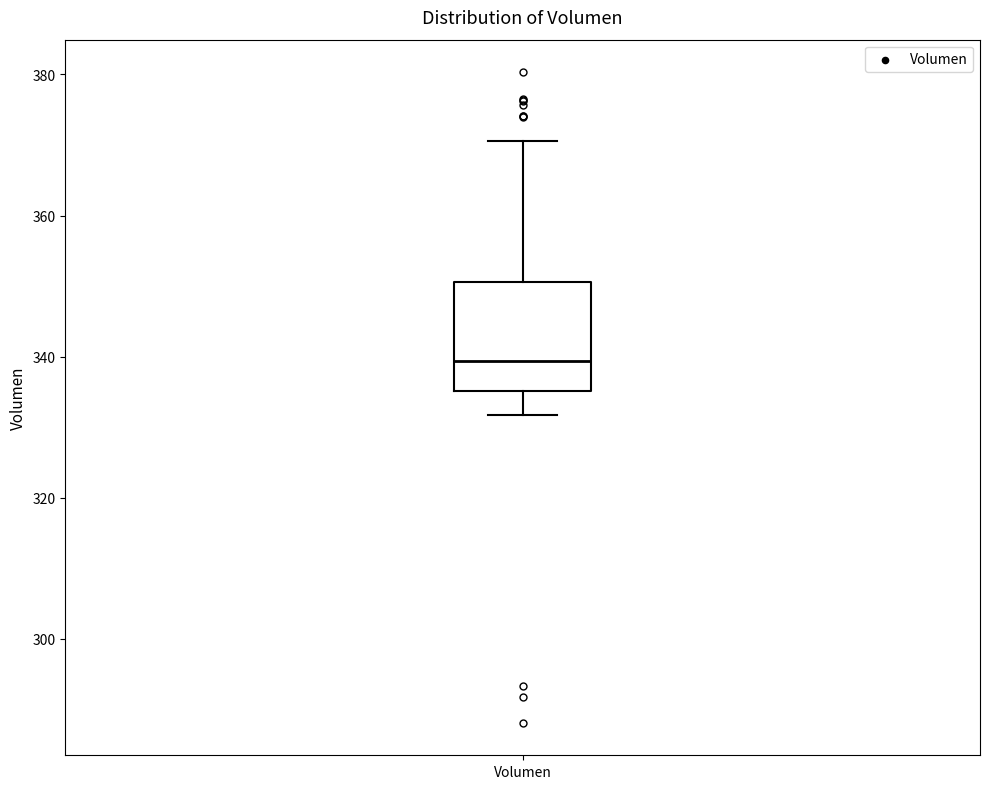

Transcribe this box plot: give where the median line is, the range the box spans, and where the two whiskers end, as read against the y-axis. The values are not printed on the chart, so give them approximately, as read against the axis.

median 340, box 336 to 350, whiskers 332 to 370